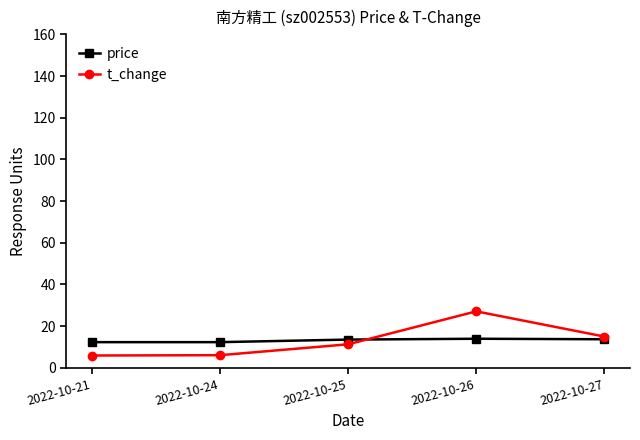

What is the difference between the highest and lowest values at 2022-10-21?

6.4